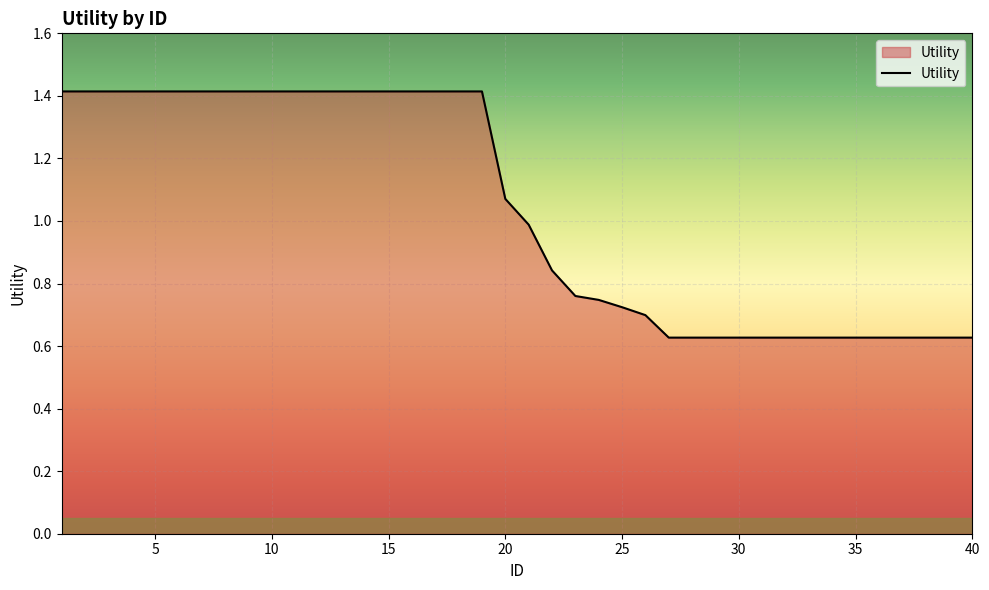

What is the greatest value displayed?

1.4